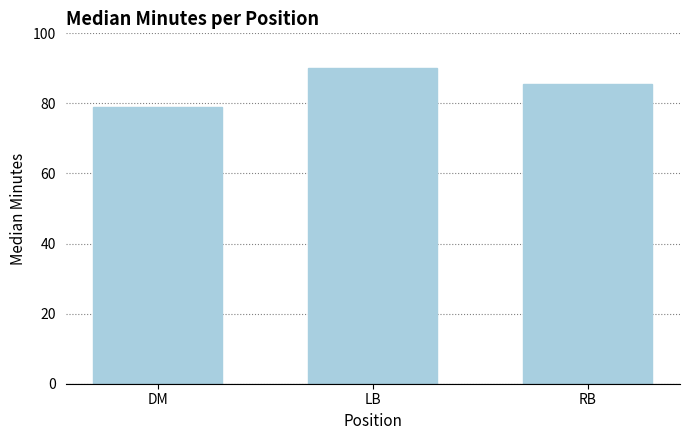

The value at DM is 105.8. True or false?

False